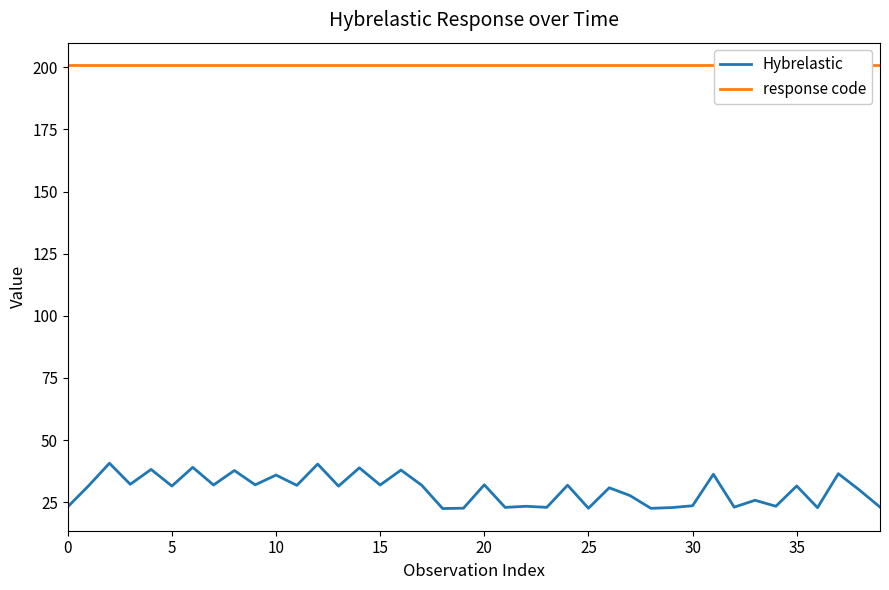

How many values in the Hybrelastic series are below 31?

18